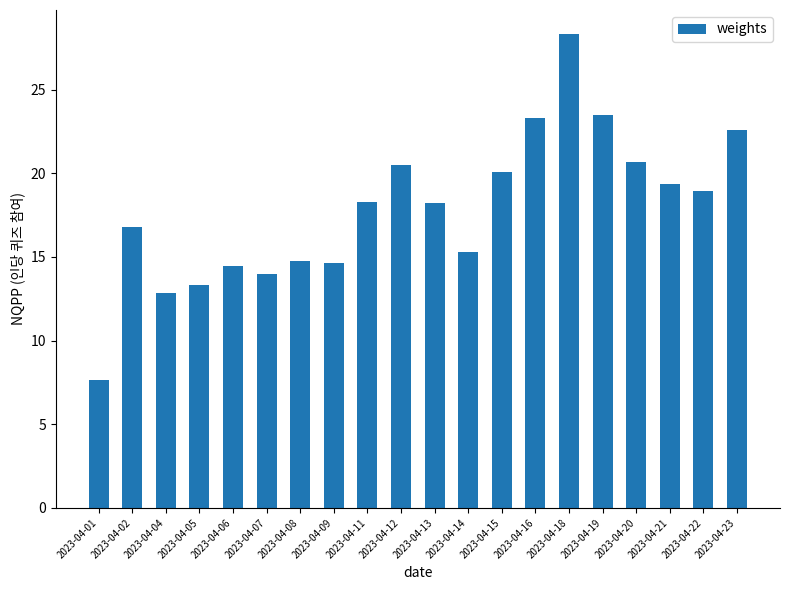

How many data points are above 18?

11